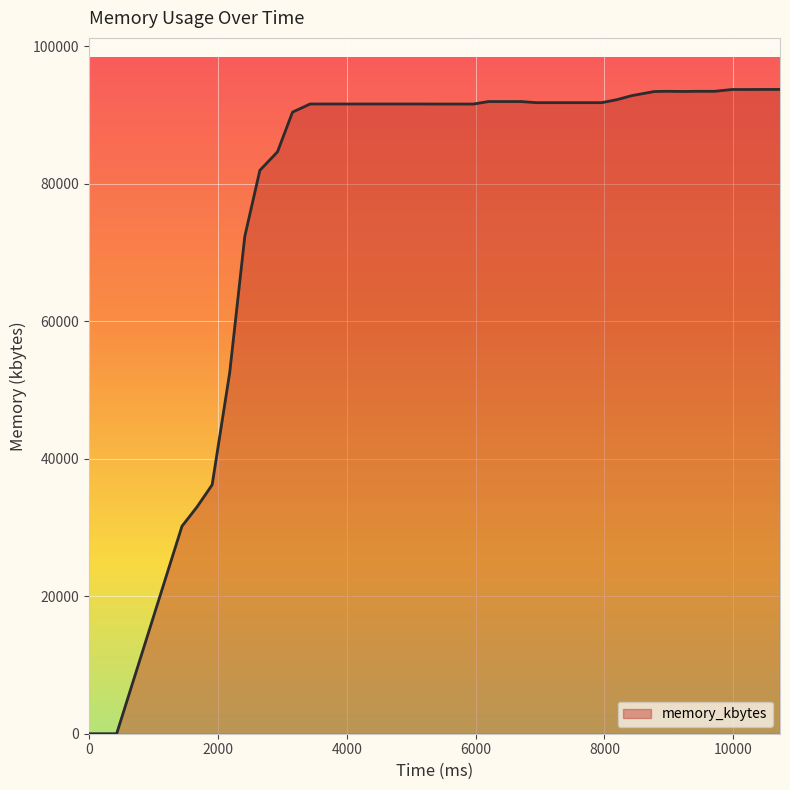

True or false: the data has more than 0 interior local peaks.

True